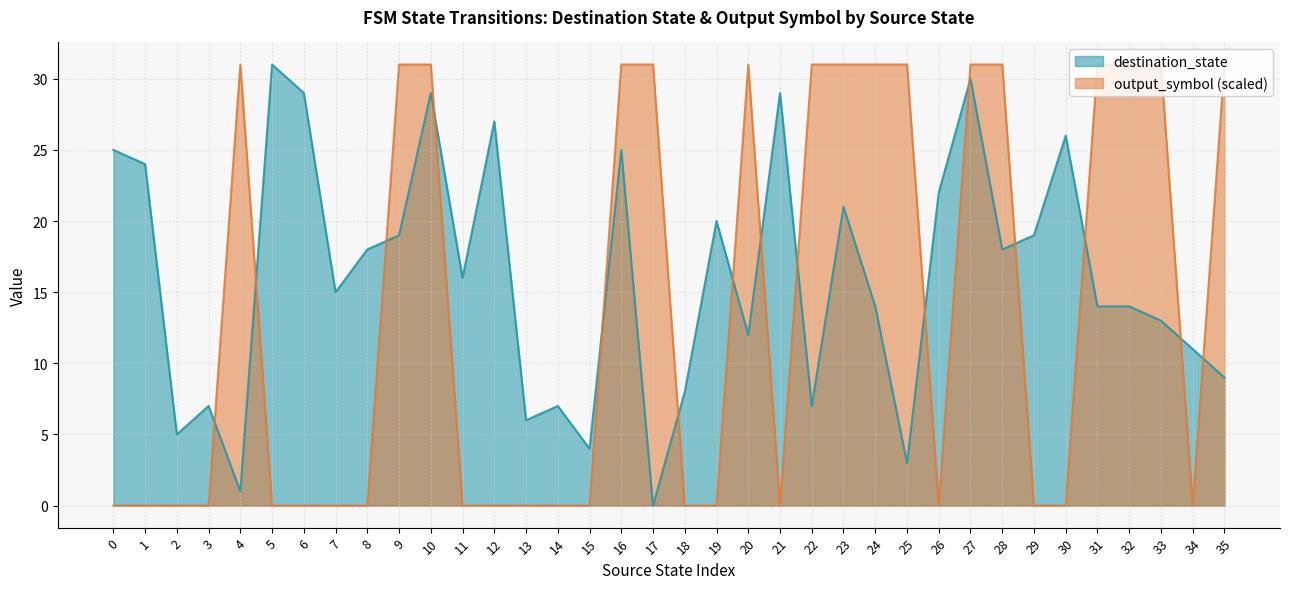

How many interior local valleys does the destination_state series have?

11